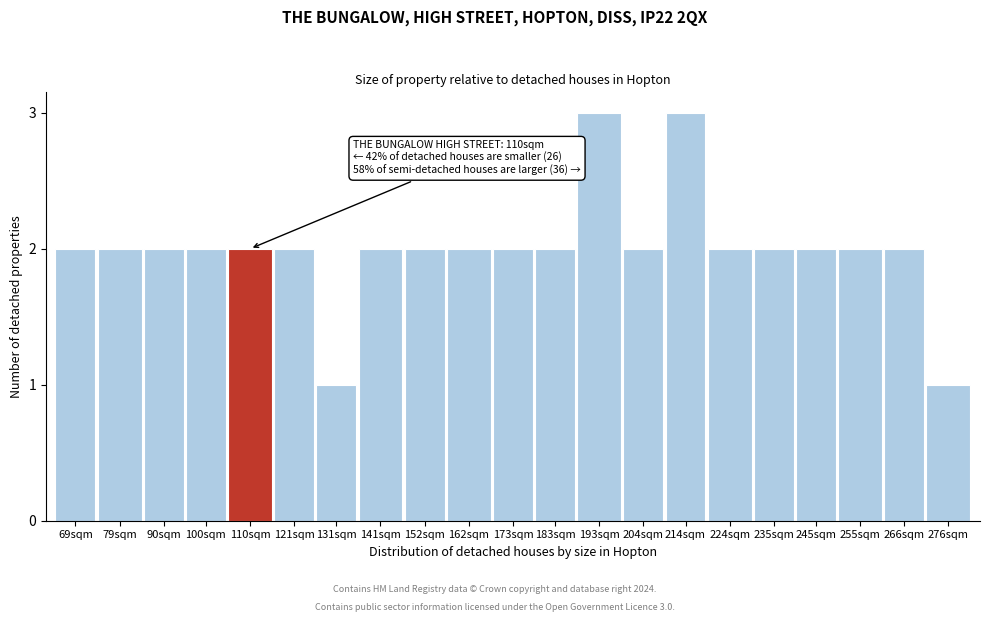

Reading right to left, what are all the values shown in this chart?

276sqm=1	266sqm=2	255sqm=2	245sqm=2	235sqm=2	224sqm=2	214sqm=3	204sqm=2	193sqm=3	183sqm=2	173sqm=2	162sqm=2	152sqm=2	141sqm=2	131sqm=1	121sqm=2	110sqm=2	100sqm=2	90sqm=2	79sqm=2	69sqm=2